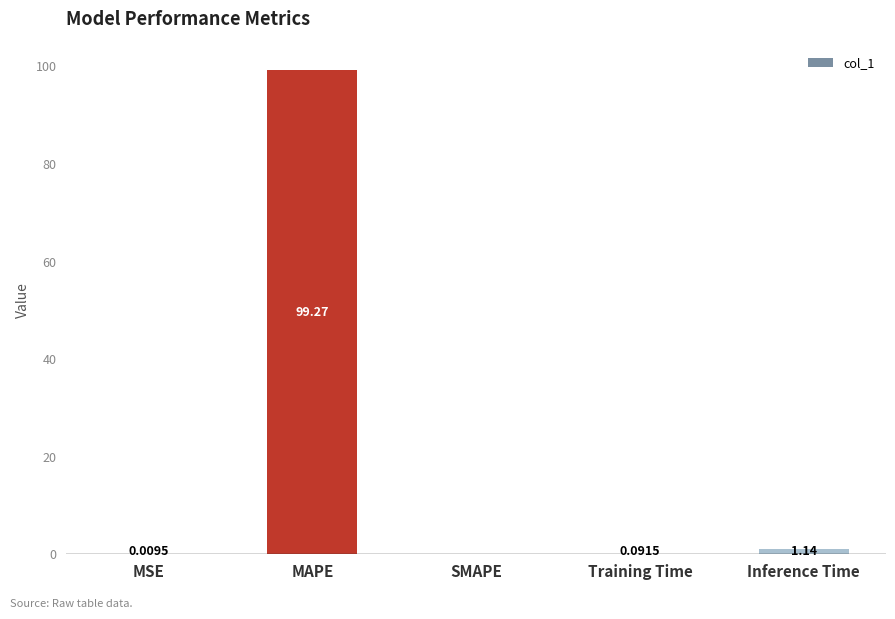

Between Training Time and MSE, which is larger?

Training Time